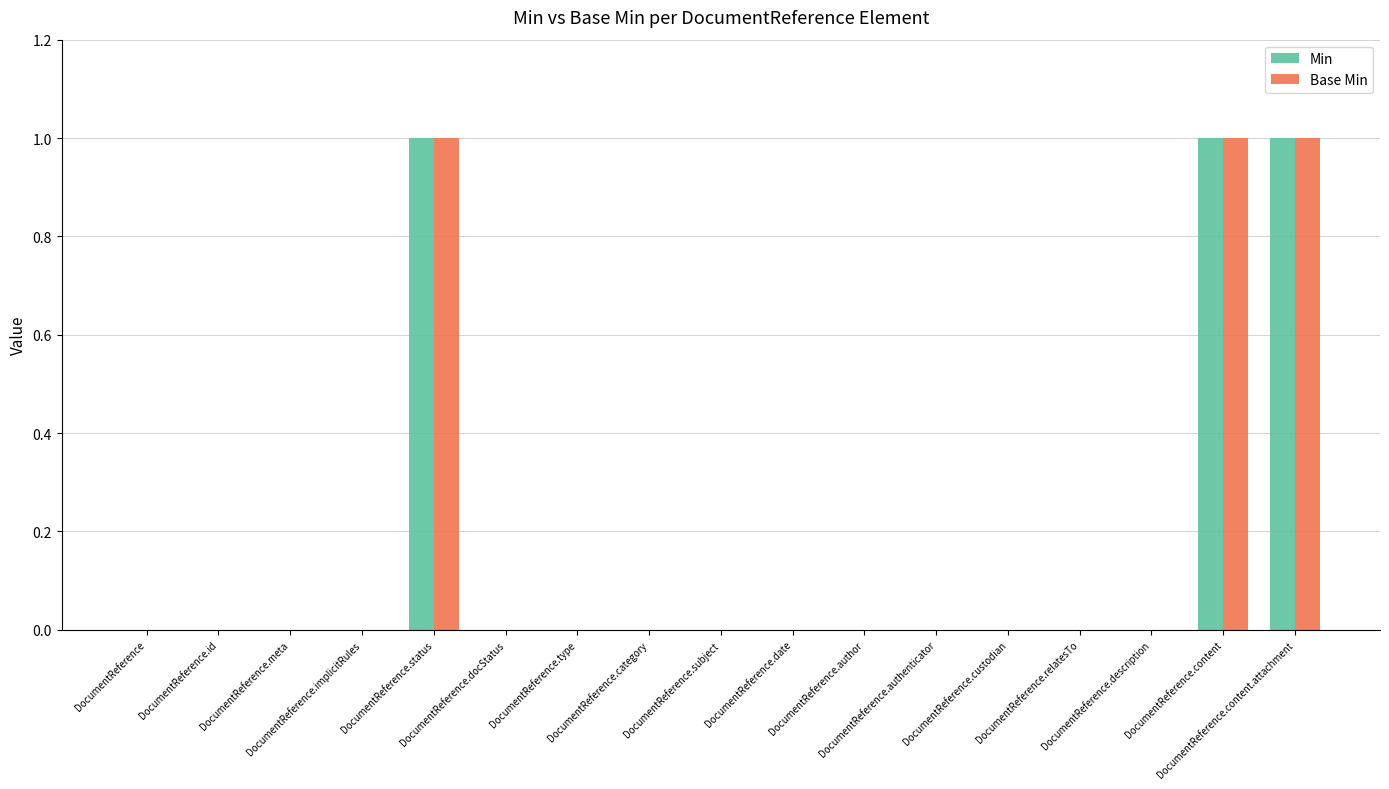

List the labels in order of Base Min value, largest first.

DocumentReference.status, DocumentReference.content, DocumentReference.content.attachment, DocumentReference, DocumentReference.id, DocumentReference.meta, DocumentReference.implicitRules, DocumentReference.docStatus, DocumentReference.type, DocumentReference.category, DocumentReference.subject, DocumentReference.date, DocumentReference.author, DocumentReference.authenticator, DocumentReference.custodian, DocumentReference.relatesTo, DocumentReference.description